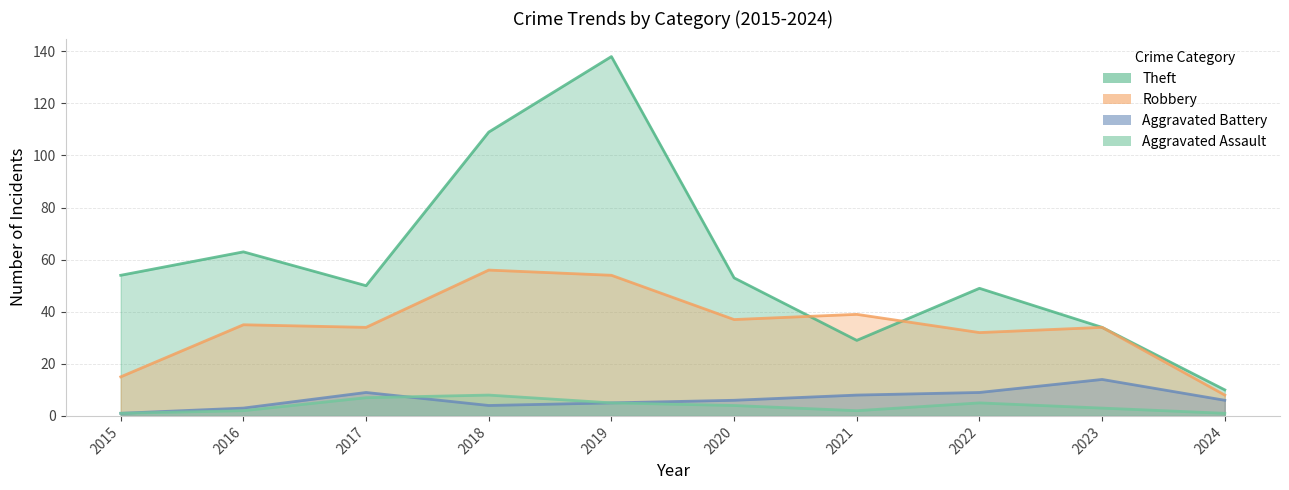

What is the value of the Robbery point at the 9th from the left?

34